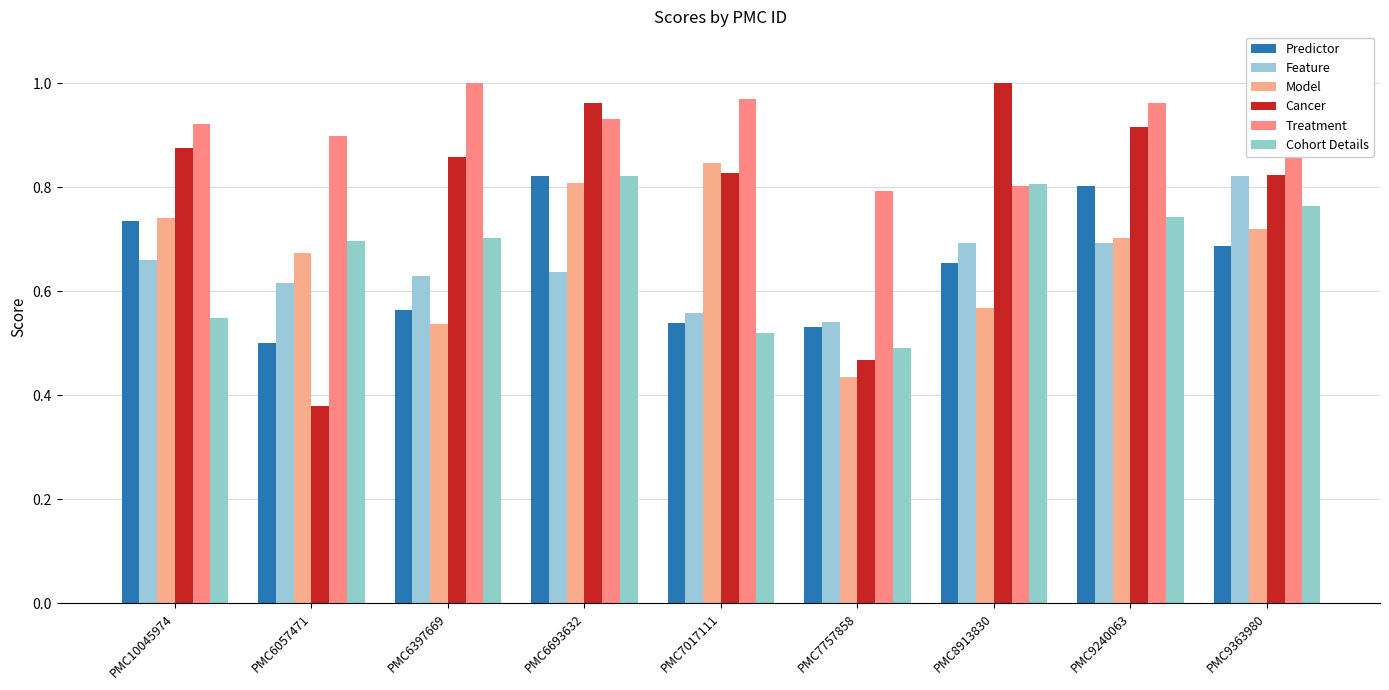

Rank the series by their maximum value, from lowest to highest.

Cohort Details, Feature, Predictor, Model, Treatment, Cancer